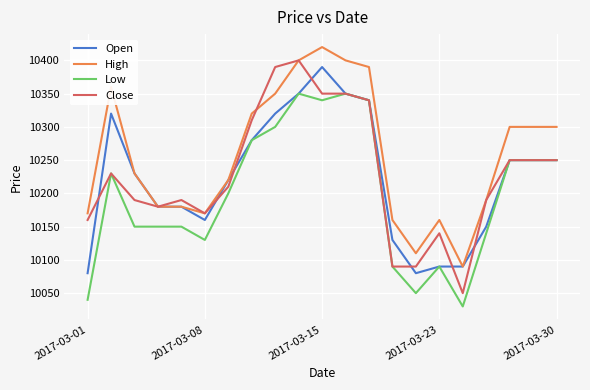

Which series has the largest range (max minus min)?

Close